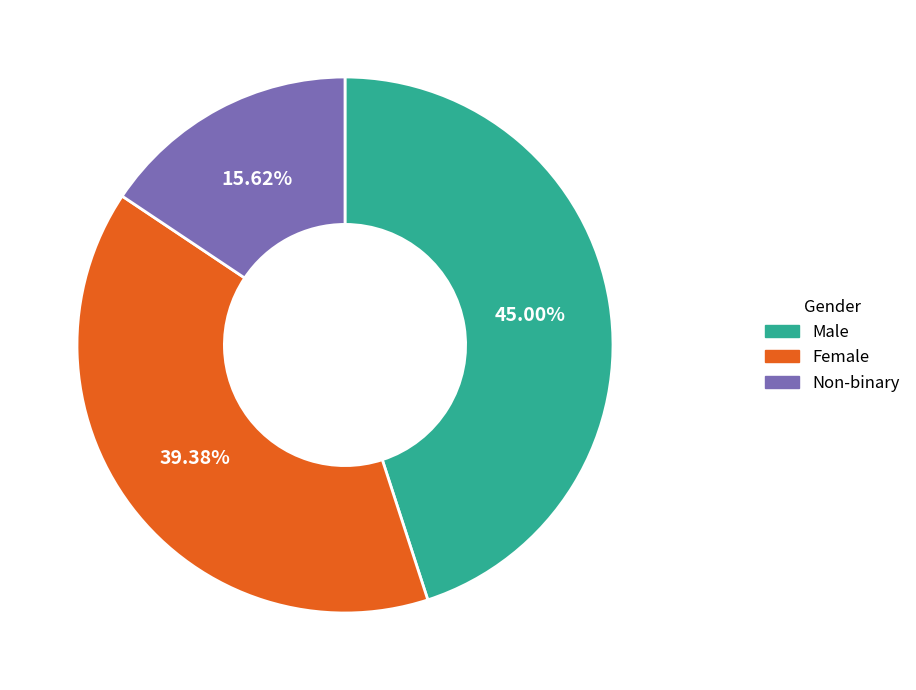

To the nearest percent, what percentage of the pie is Non-binary?

16%